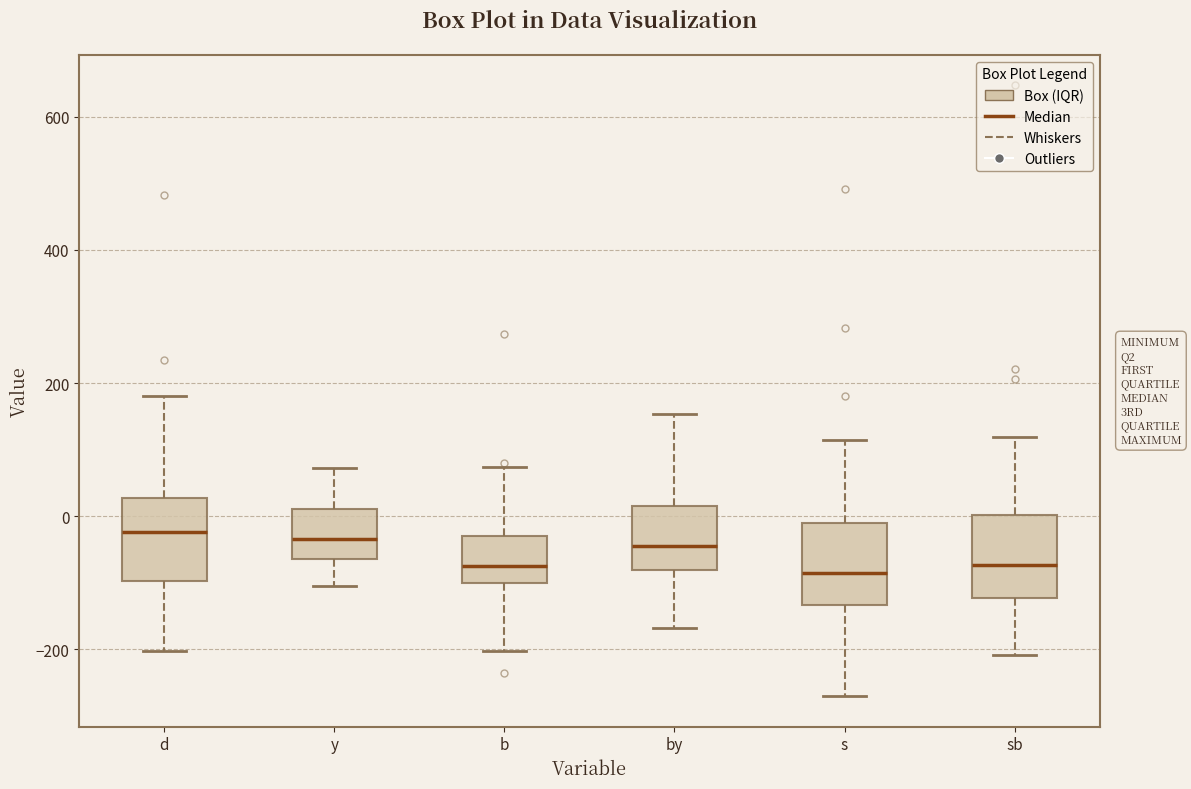

Where is the lower edge of the box for by on the y-axis? The values are not printed on the chart, so give them approximately, as read against the axis.

-80